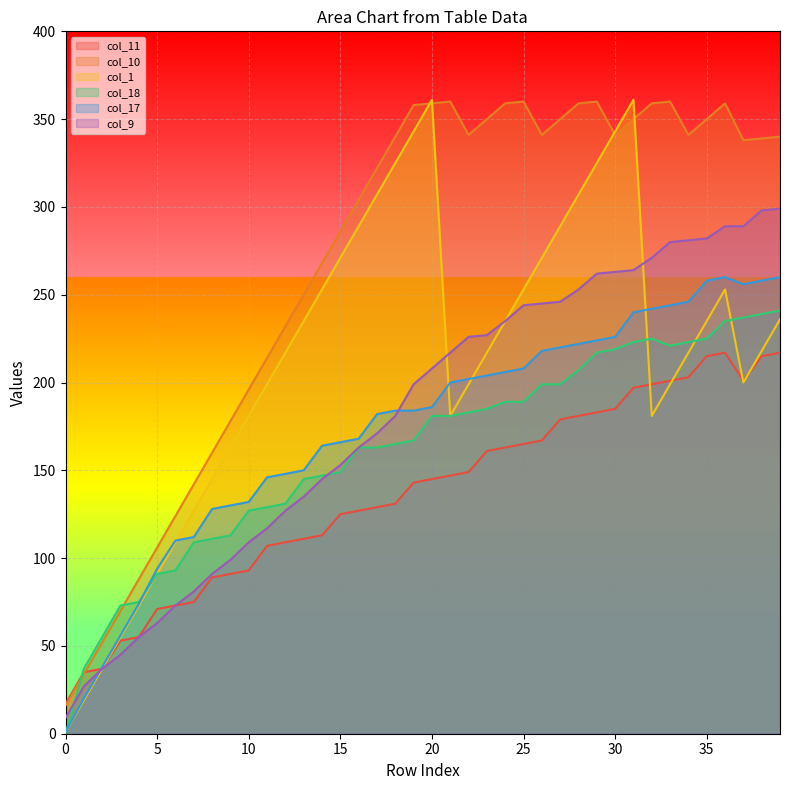

Which series has the widest spread of values?

col_1